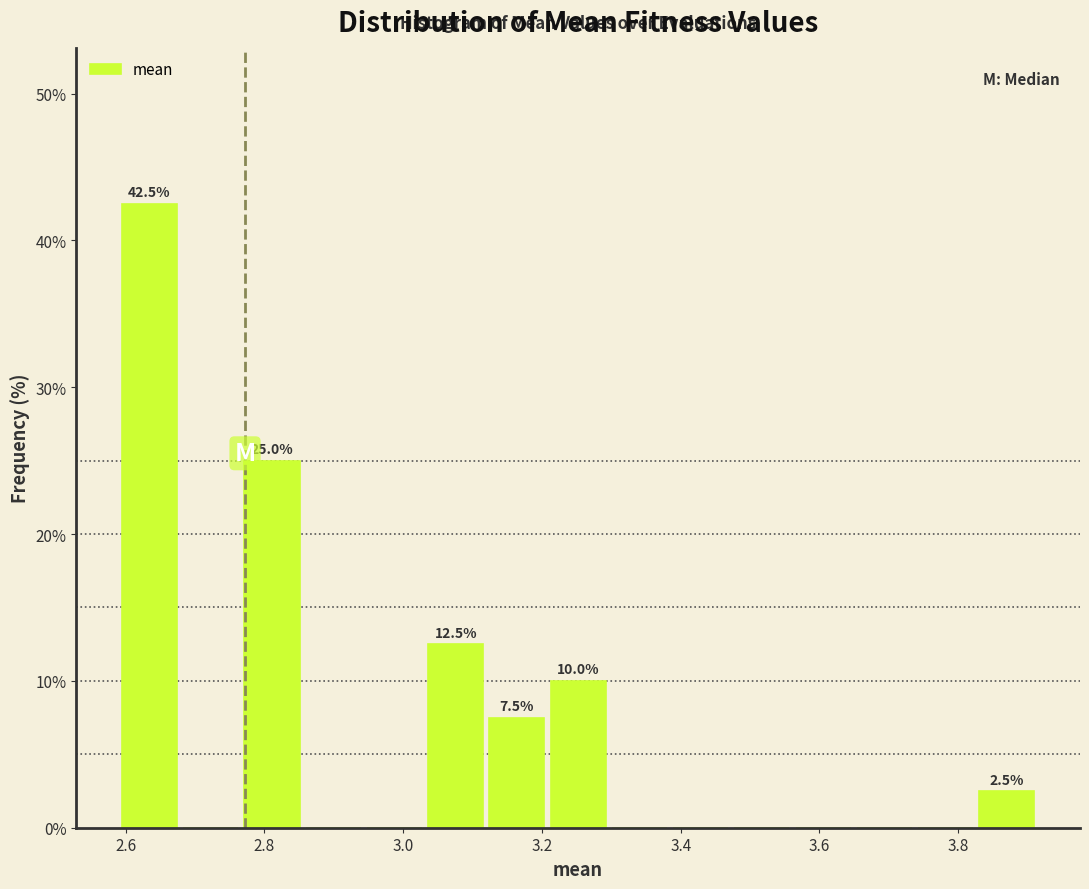

Which range on the x-axis has the tallest bar?

2.60 to 2.68